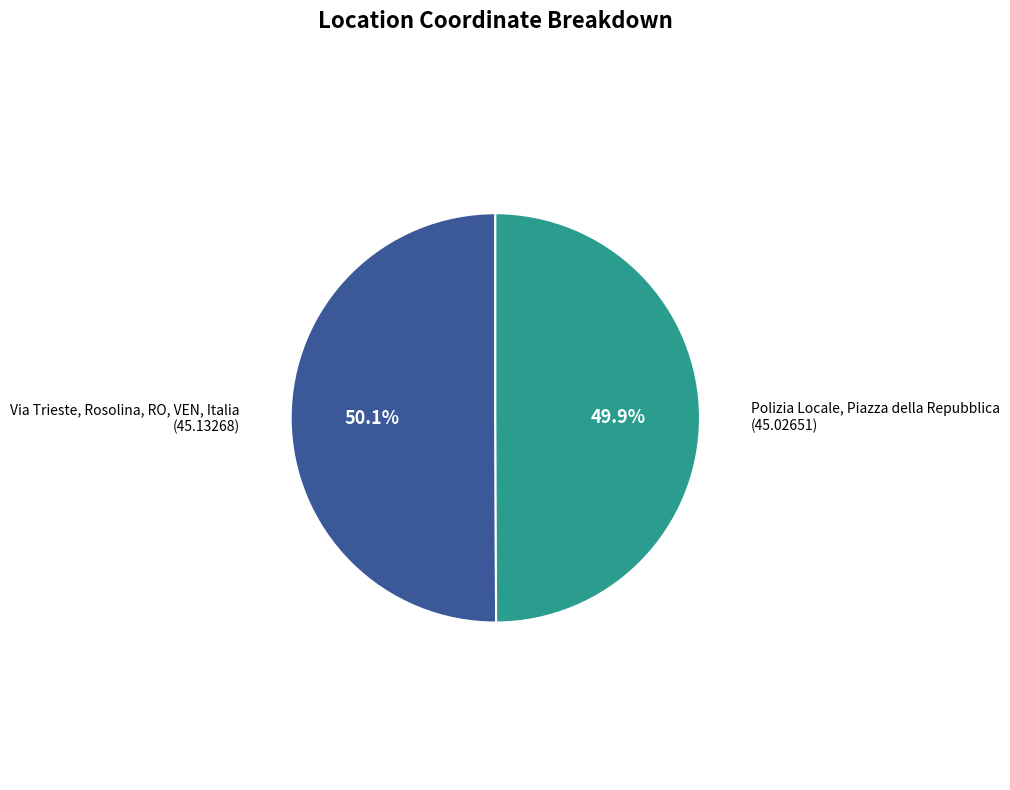

True or false: Via Trieste, Rosolina, RO, VEN, Italia accounts for 50% of the total.

True